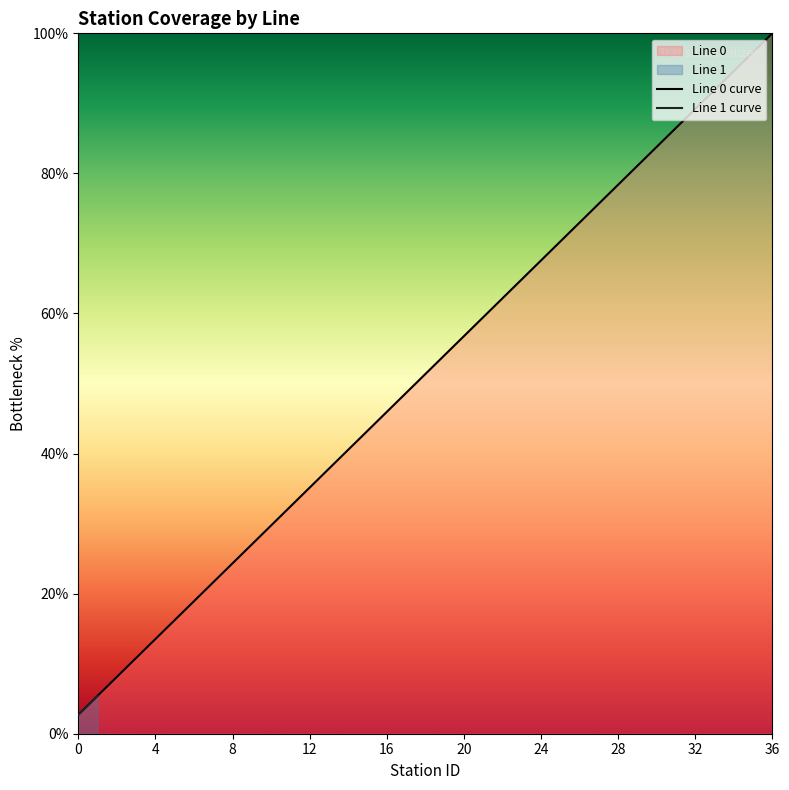

Does the chart have visible grid lines?

No